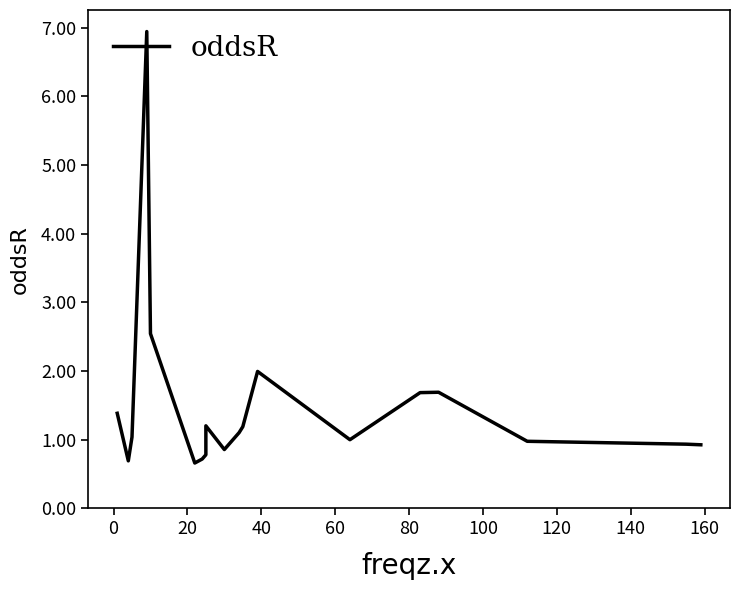

What is the sum of the values at 80 and 40?

3.6